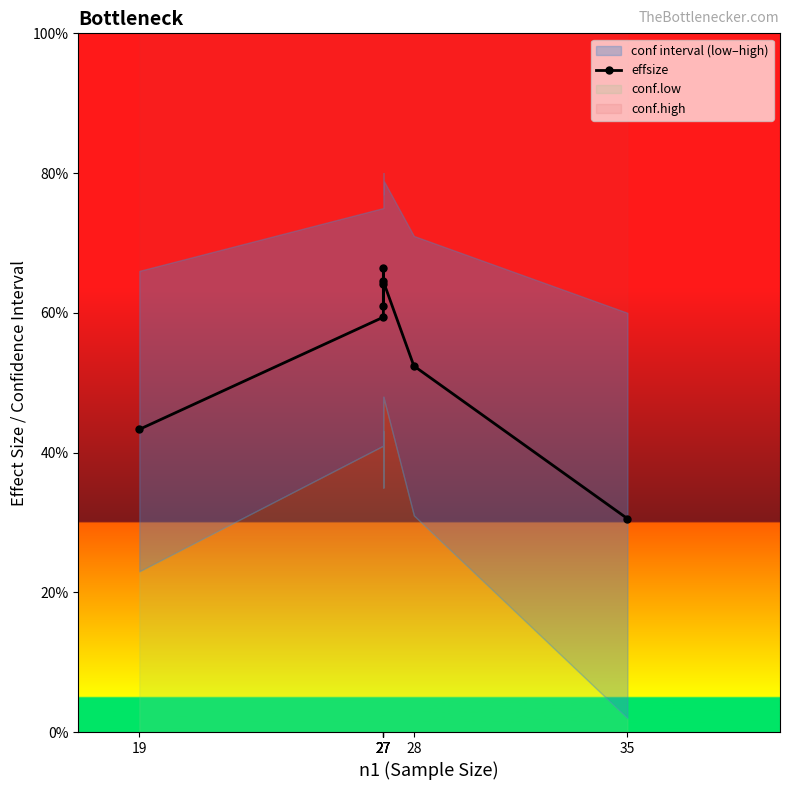

True or false: the data has more than 0 interior local peaks.

True